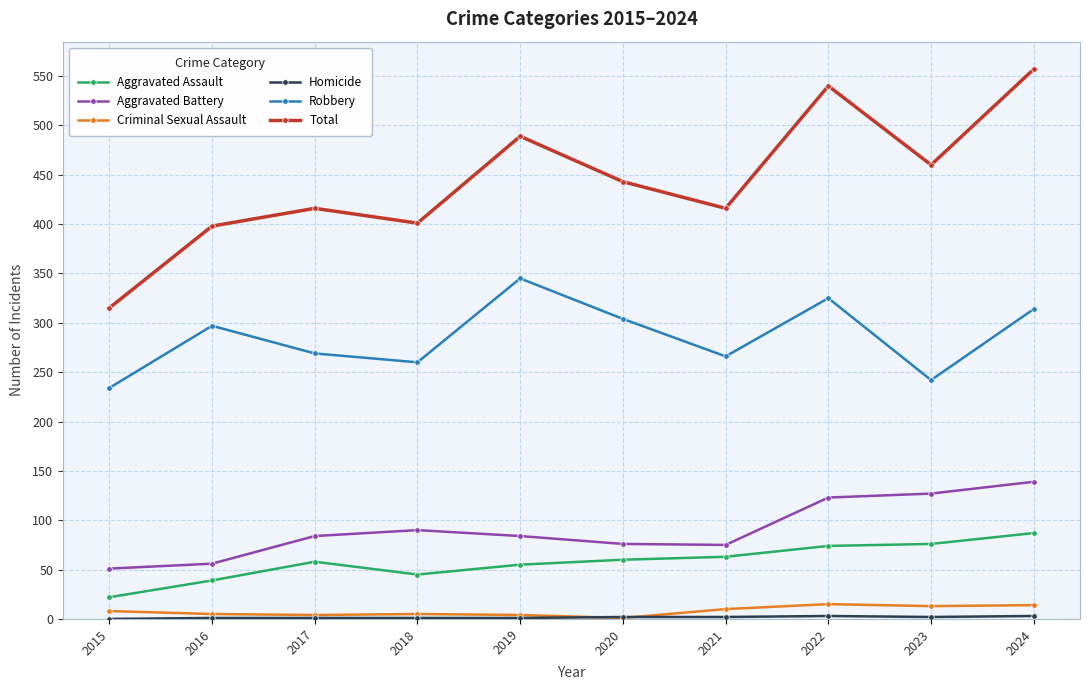

How many data points does each series have?

10